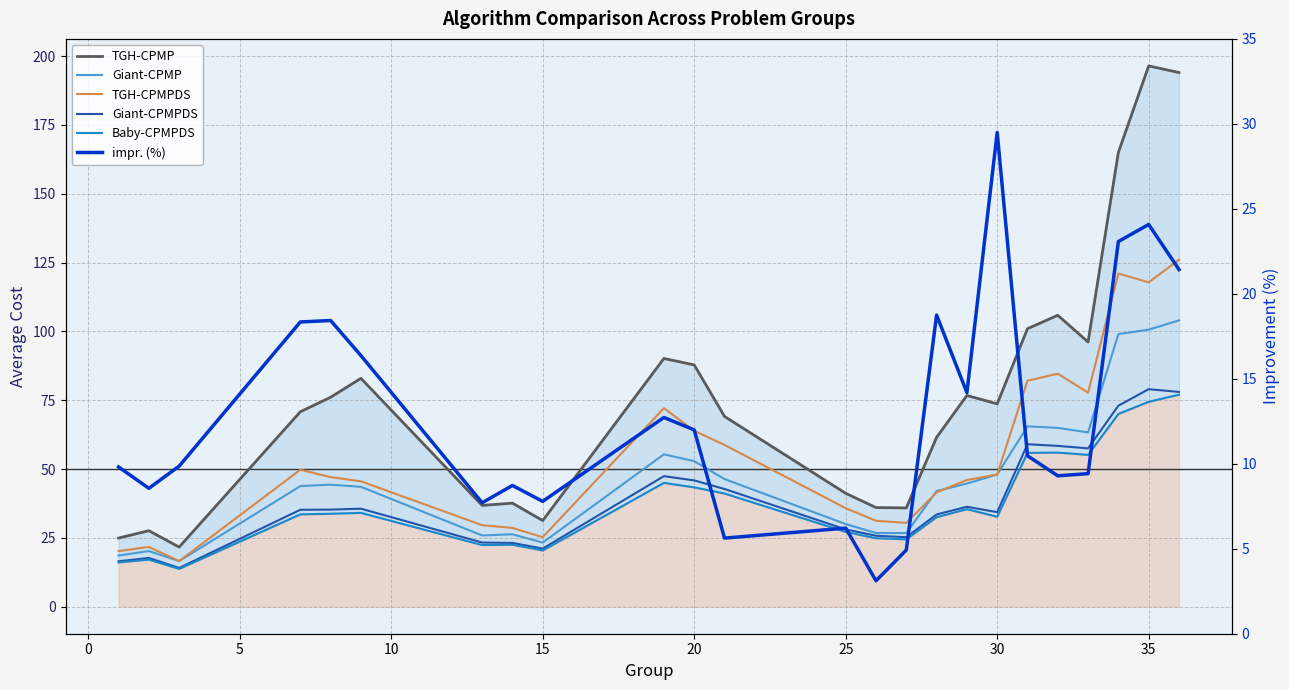

True or false: impr. (%) and Baby-CPMPDS cross at least once.

False